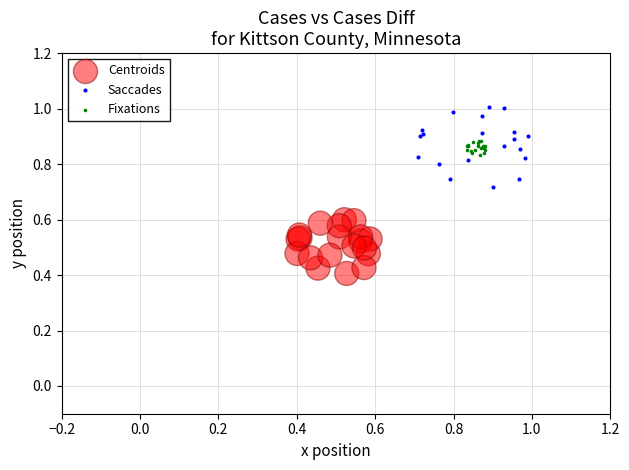

Which series contains the lowest Y value?

Centroids